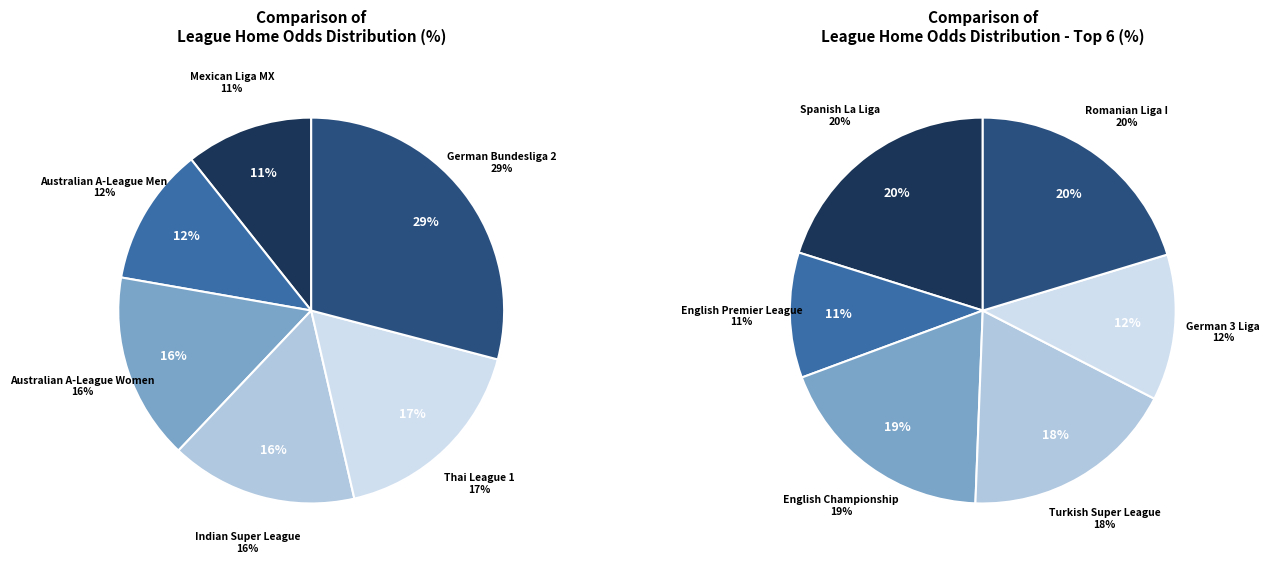

How many slices are in this pie chart?

12